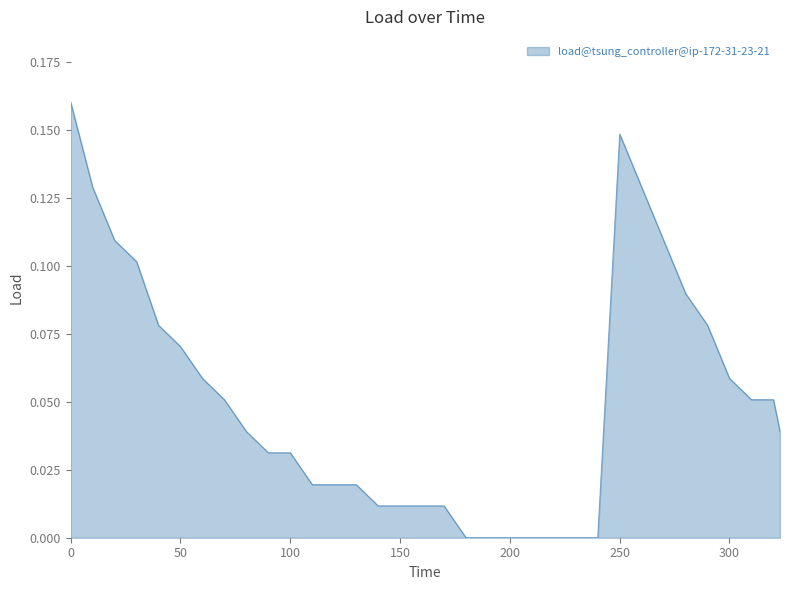

Does the chart have visible grid lines?

No